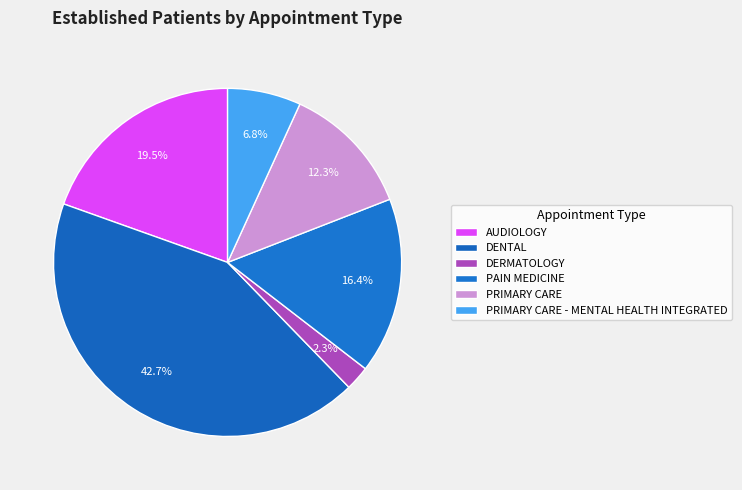

Does any single category account for the majority?

No